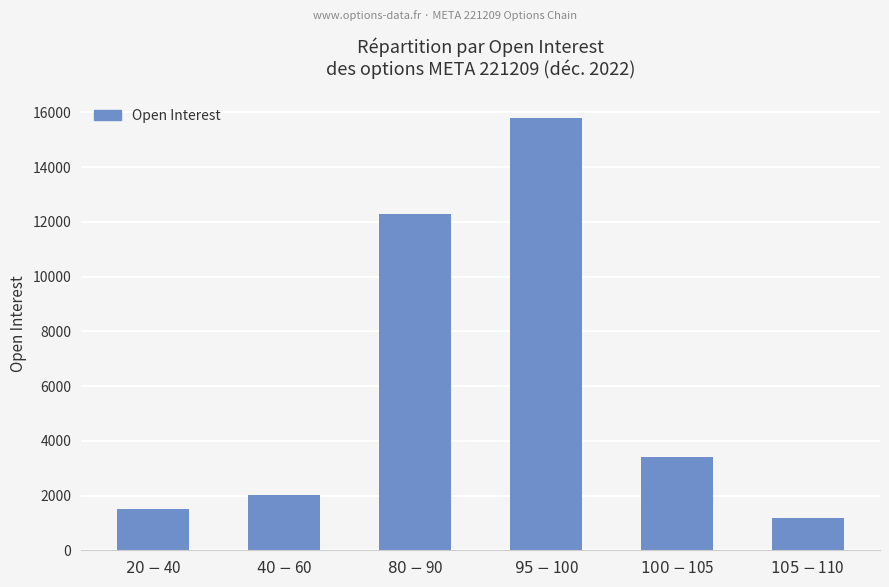

Reading right to left, transcribe all the data shown in this chart.

$105-$110=1194	$100-$105=3414	$95-$100=15794	$80-$90=12267	$40-$60=2016	$20-$40=1512